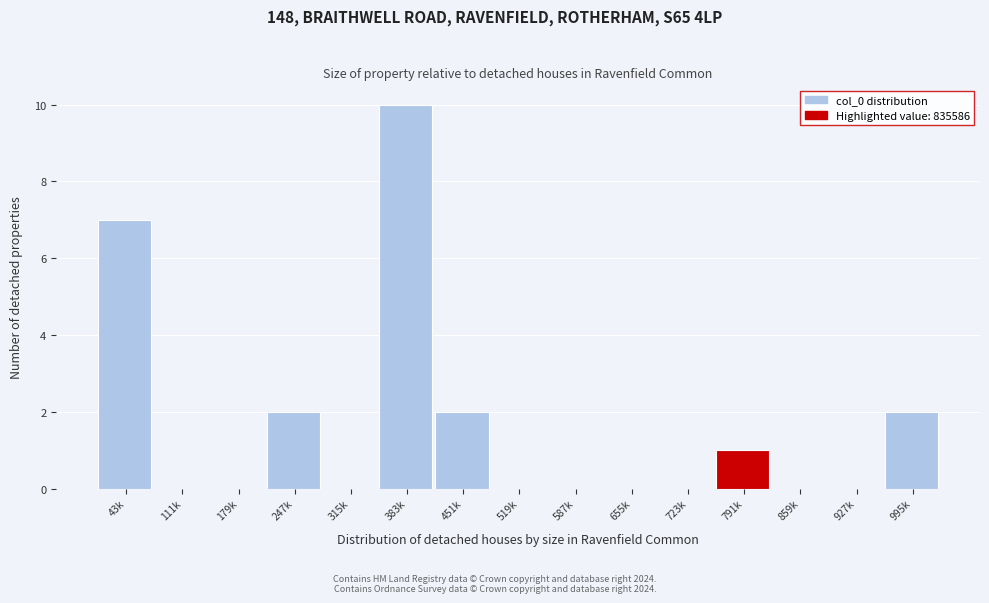

Reading left to right, transcribe all the data shown in this chart.

43k=7	111k=0	179k=0	247k=2	315k=0	383k=10	451k=2	519k=0	587k=0	655k=0	723k=0	791k=1	859k=0	927k=0	995k=2